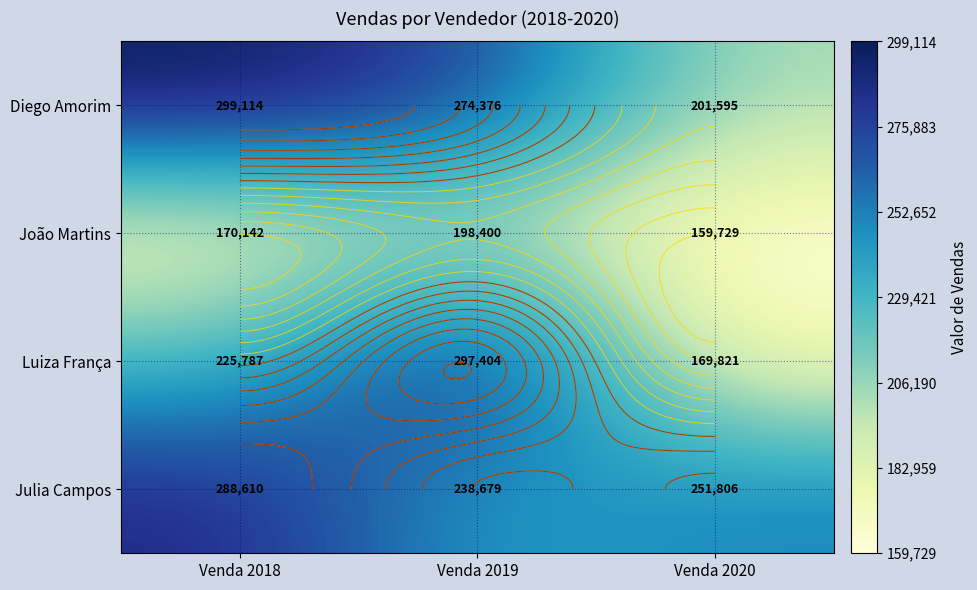

True or false: Luiza França has a value of 225787 at Venda 2018.

True